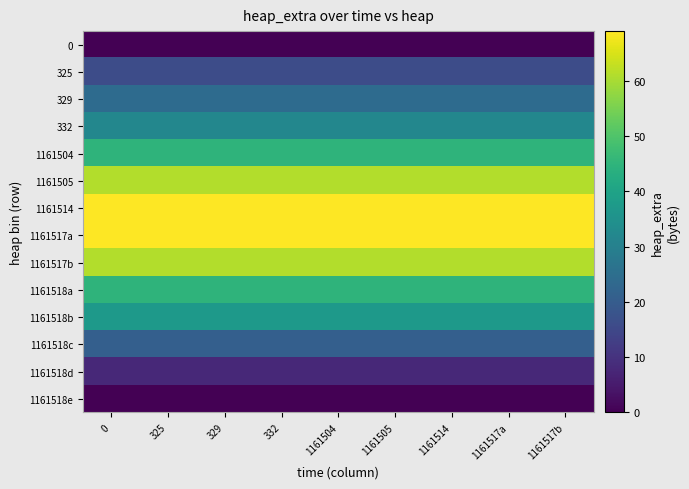

Which series has the largest total across all categories?

1161514